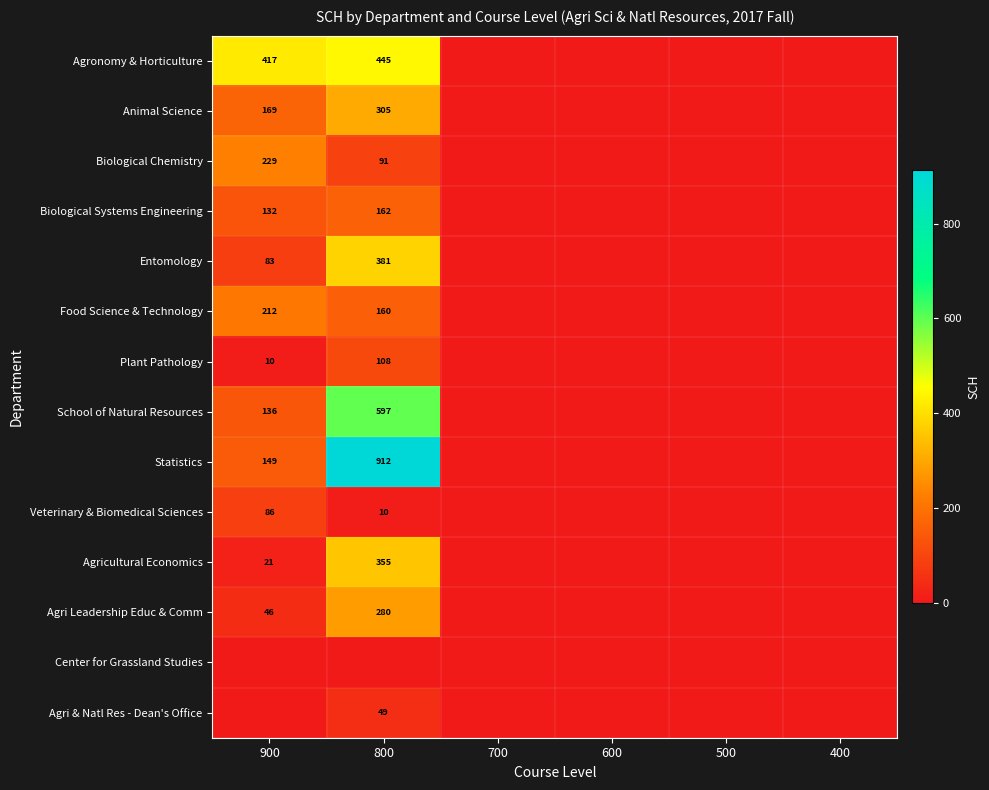

What is the difference between the maximum and minimum values in the Biological Chemistry series?

229.0